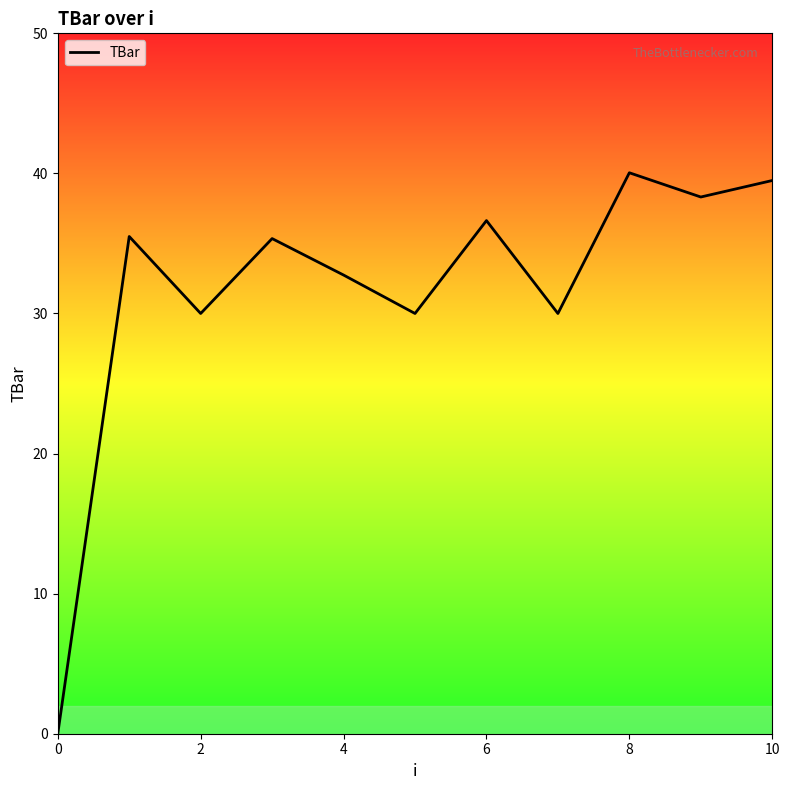

What is the difference between the maximum and minimum values?

40.0